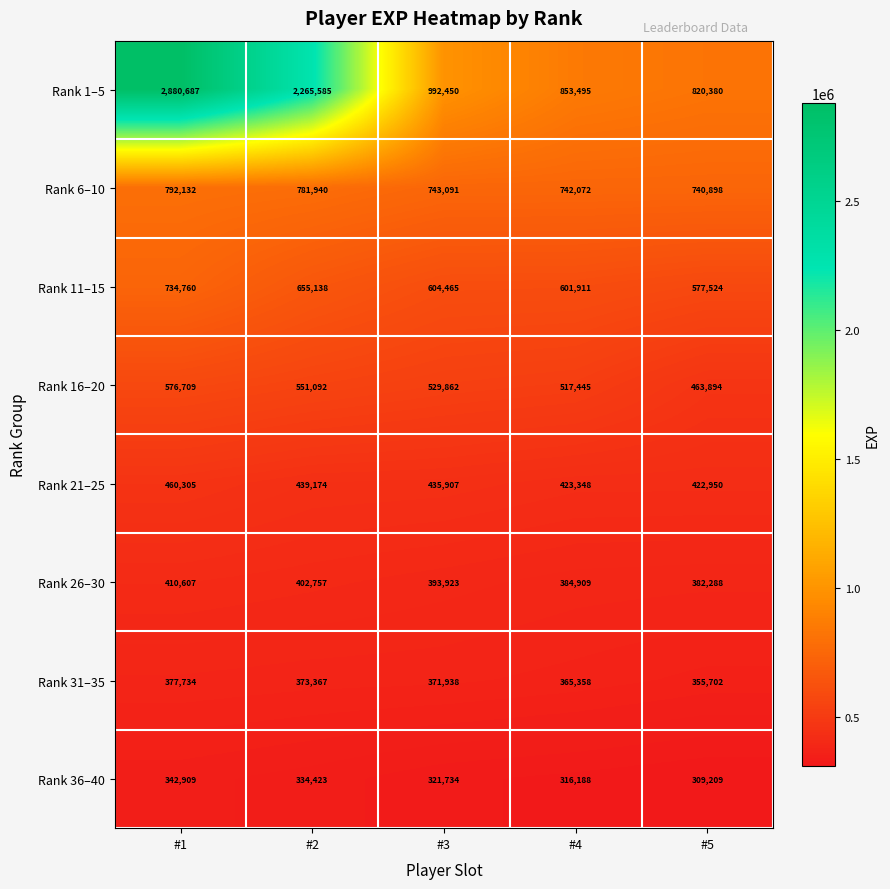

Between #3 and #4, which series saw the biggest shift?

Rank 1–5